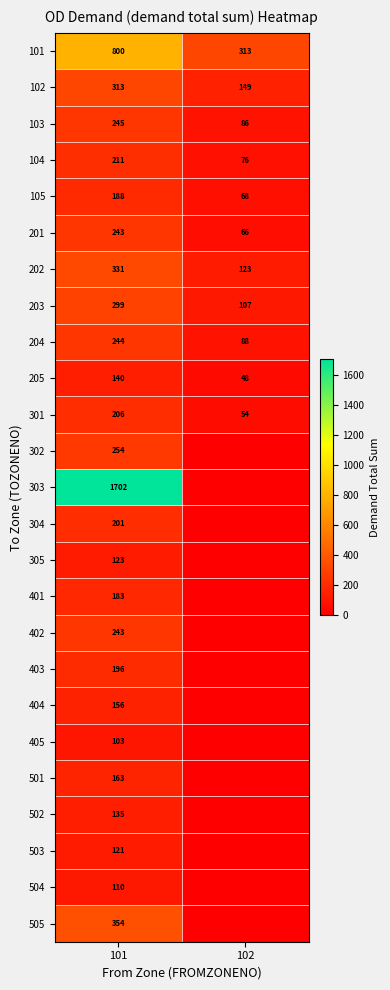

Which has a higher value, 101 or 102?

101